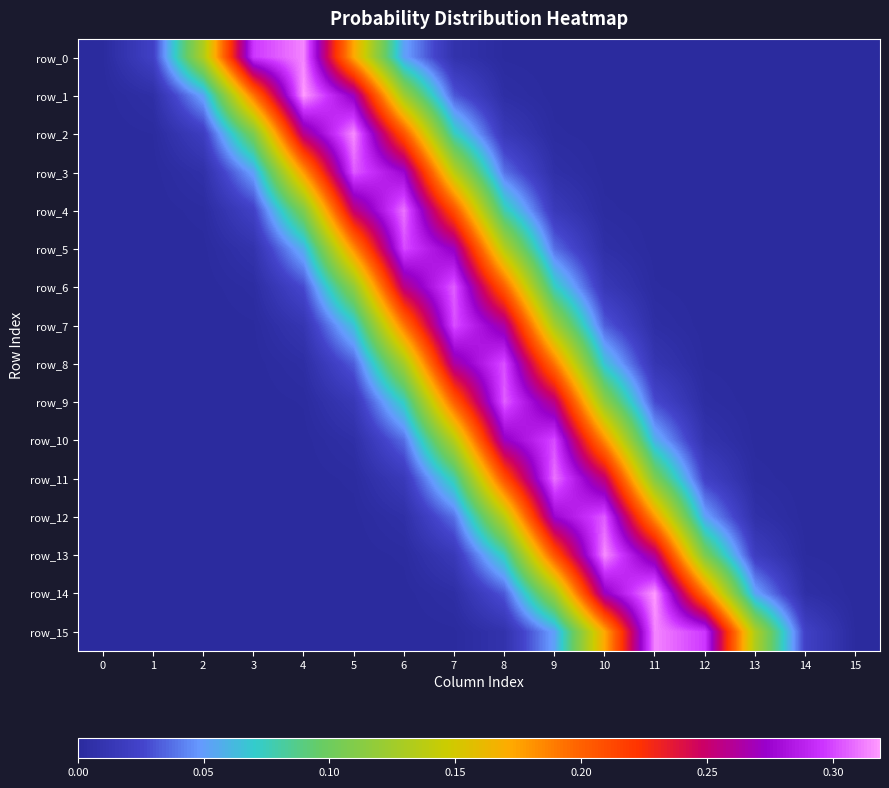

Is the value of row_7 at 10 greater than the value of row_5 at 0?

Yes